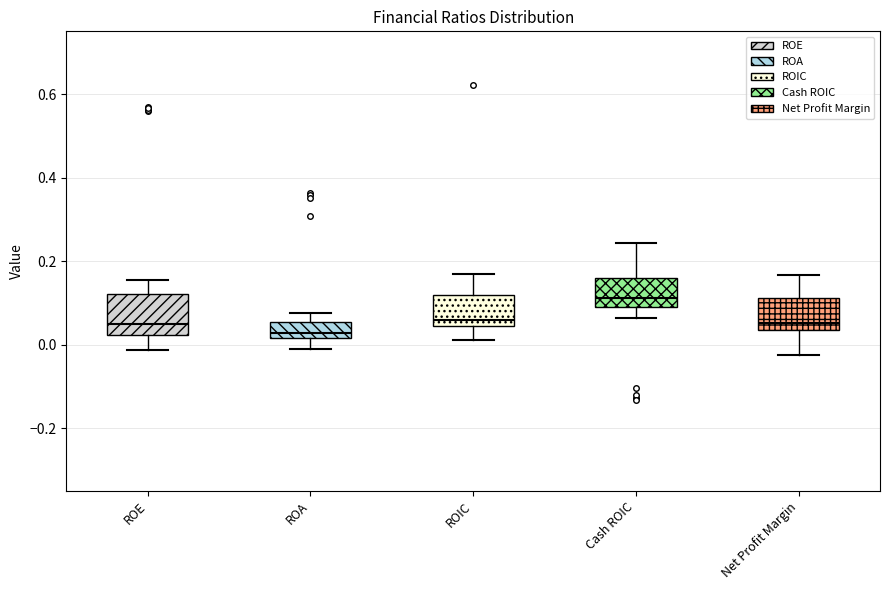

Reading left to right, transcribe this box plot: for each box, give where its median line is, the range the box spans, and where its two whiskers end, as read against the y-axis. The values are not printed on the chart, so give them approximately, as read against the axis.

ROE: median 0.04, box 0.02 to 0.12, whiskers -0.02 to 0.16
ROA: median 0.02 (just above the box's lower edge), box 0.02 to 0.06, whiskers 0.00 to 0.08
ROIC: median 0.06, box 0.04 to 0.12, whiskers 0.02 to 0.18
Cash ROIC: median 0.12, box 0.08 to 0.16, whiskers 0.06 to 0.24
Net Profit Margin: median 0.06, box 0.04 to 0.12, whiskers -0.02 to 0.16